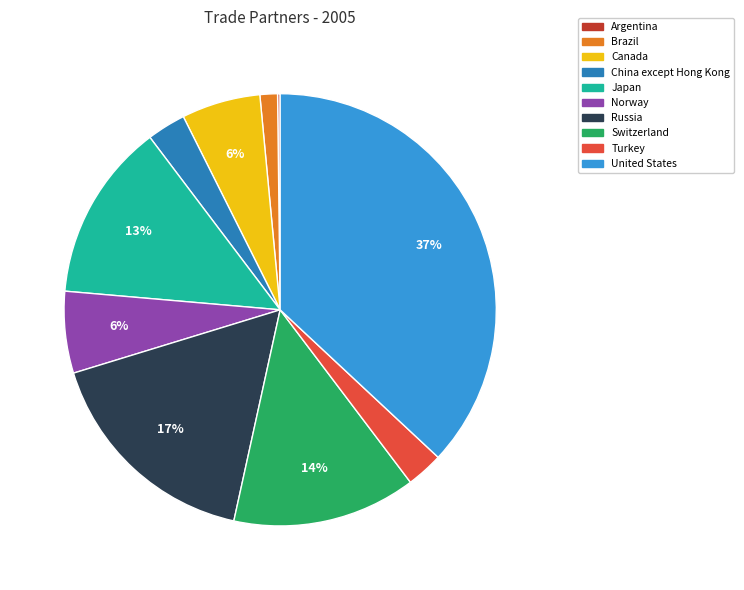

What is the largest slice in the pie chart?

United States